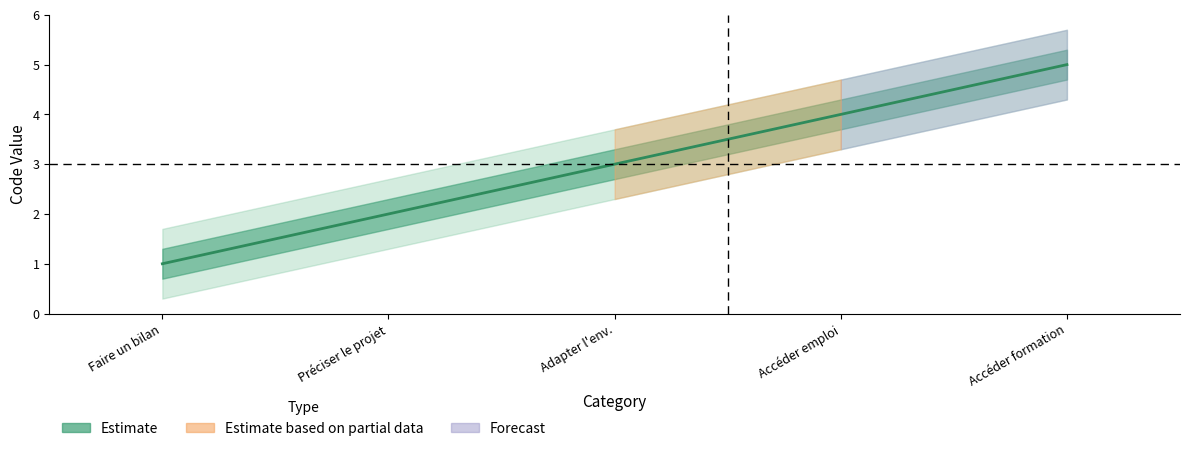

How many values are between 2 and 4?

3